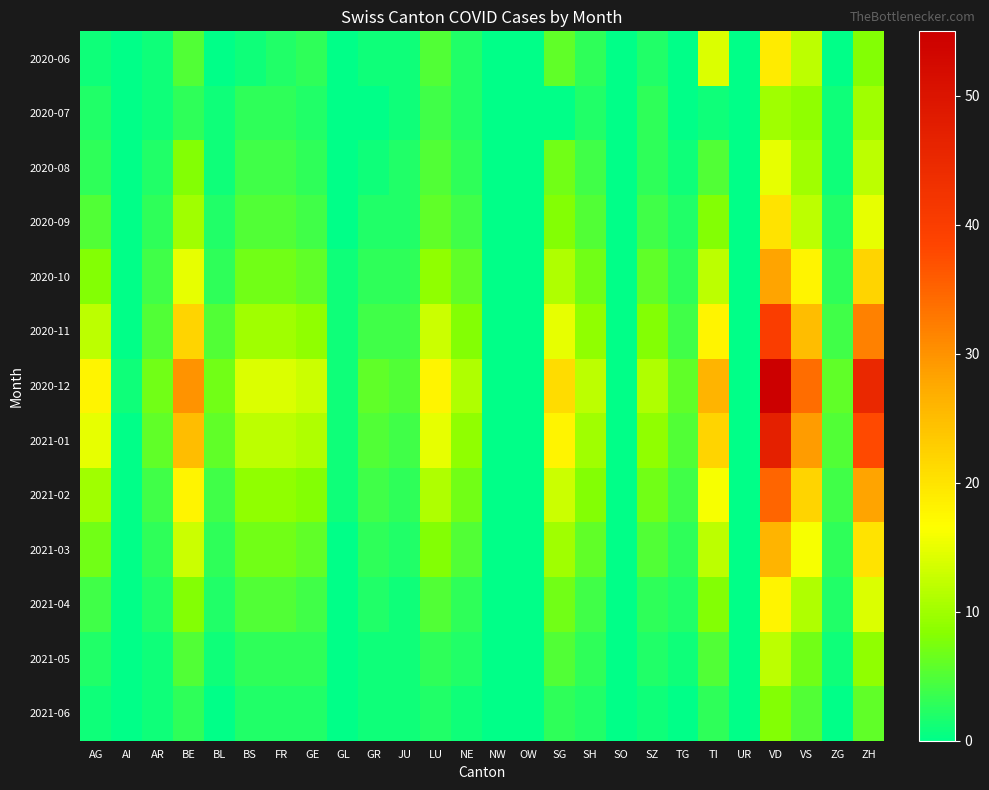

Which series has the widest spread of values?

2020-12